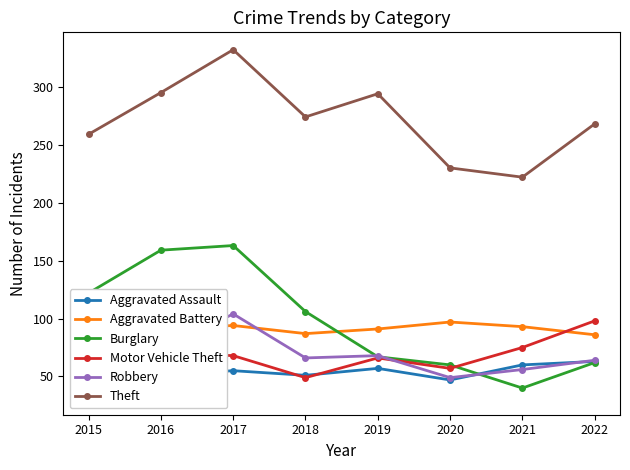

At which label does Aggravated Assault reach its peak?

2022